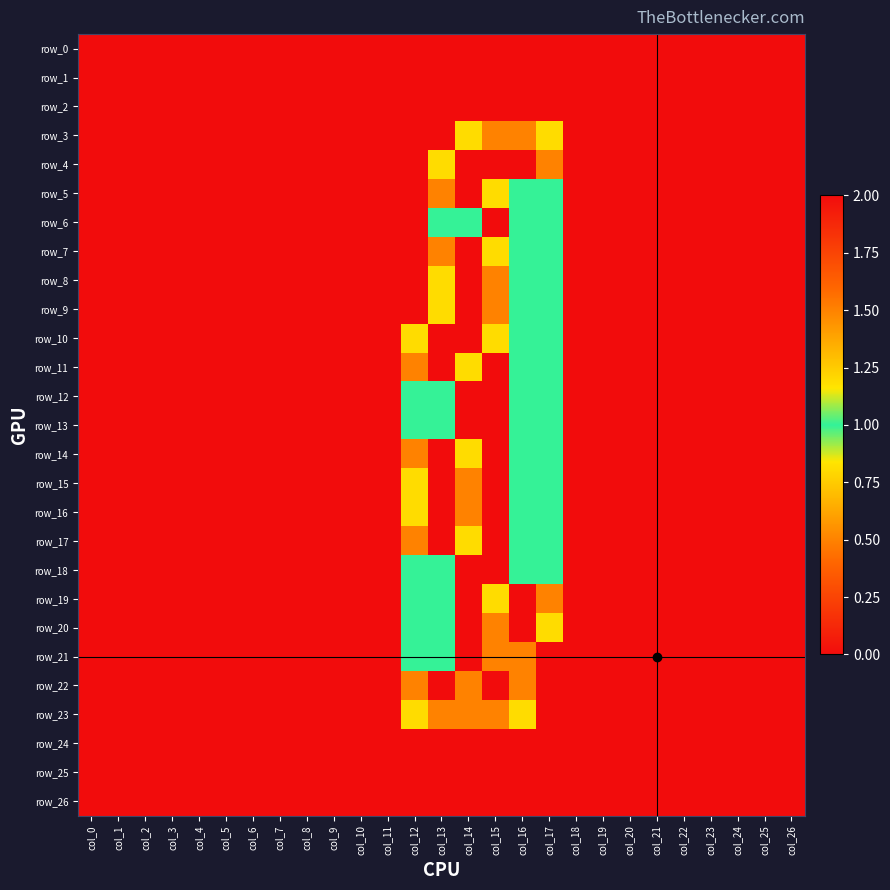

At col_8, list the series in order from largest to smallest.

row_0, row_1, row_2, row_3, row_4, row_5, row_6, row_7, row_8, row_9, row_10, row_11, row_12, row_13, row_14, row_15, row_16, row_17, row_18, row_19, row_20, row_21, row_22, row_23, row_24, row_25, row_26